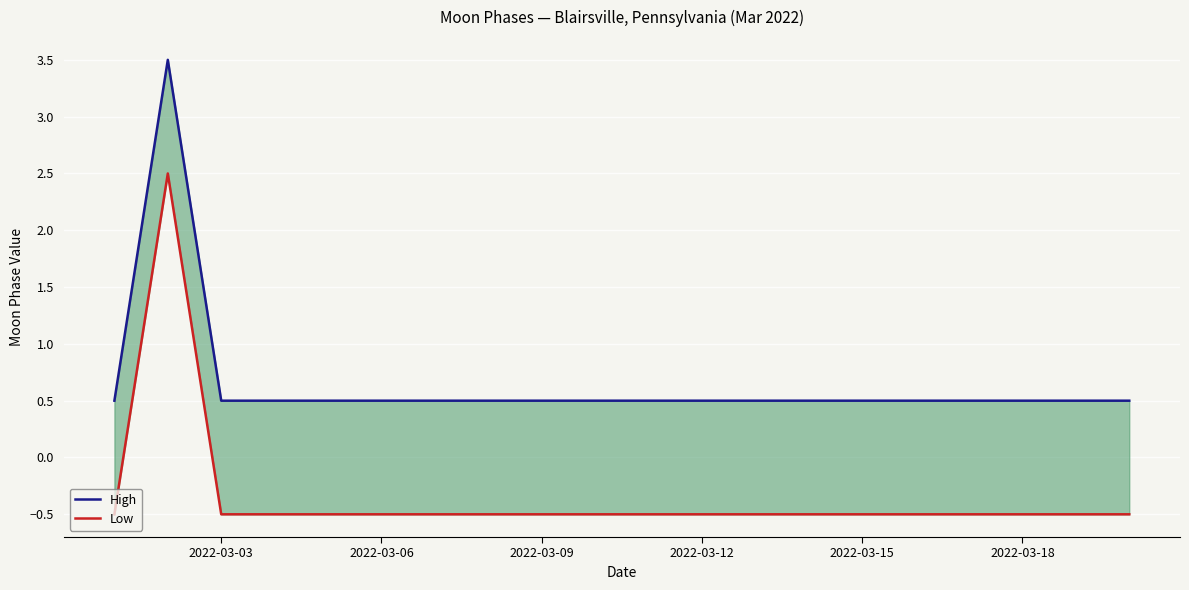

Between 2022-03-06 and 17, which series saw the biggest shift?

High